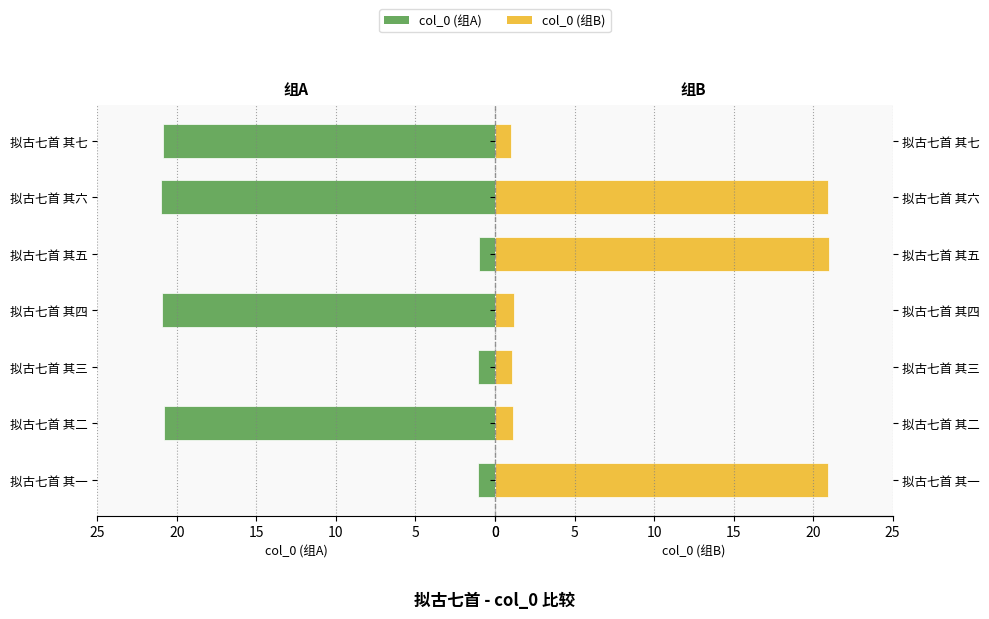

What is the difference between the highest and lowest values at 拟古七首 其五?

20.0